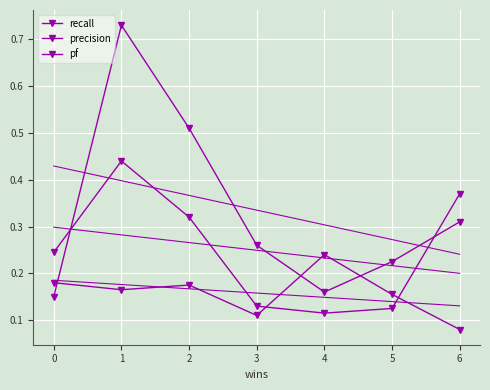

How many intersections are there between precision and pf?

3